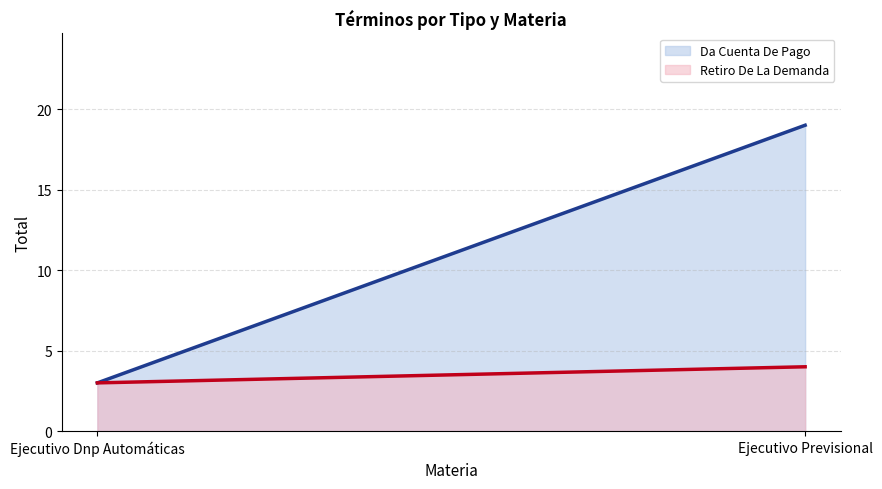

What are all the series names shown in the legend?

Da Cuenta De Pago, Retiro De La Demanda